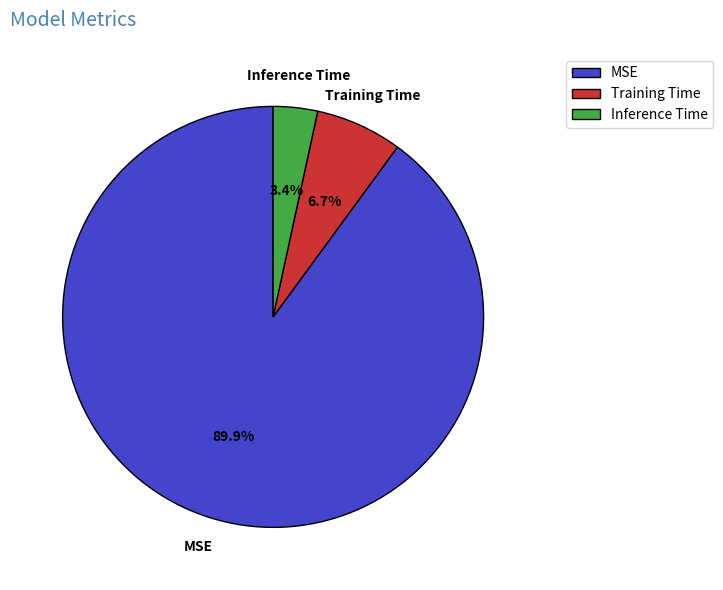

What percentage is NOT represented by Inference Time?

96.6%